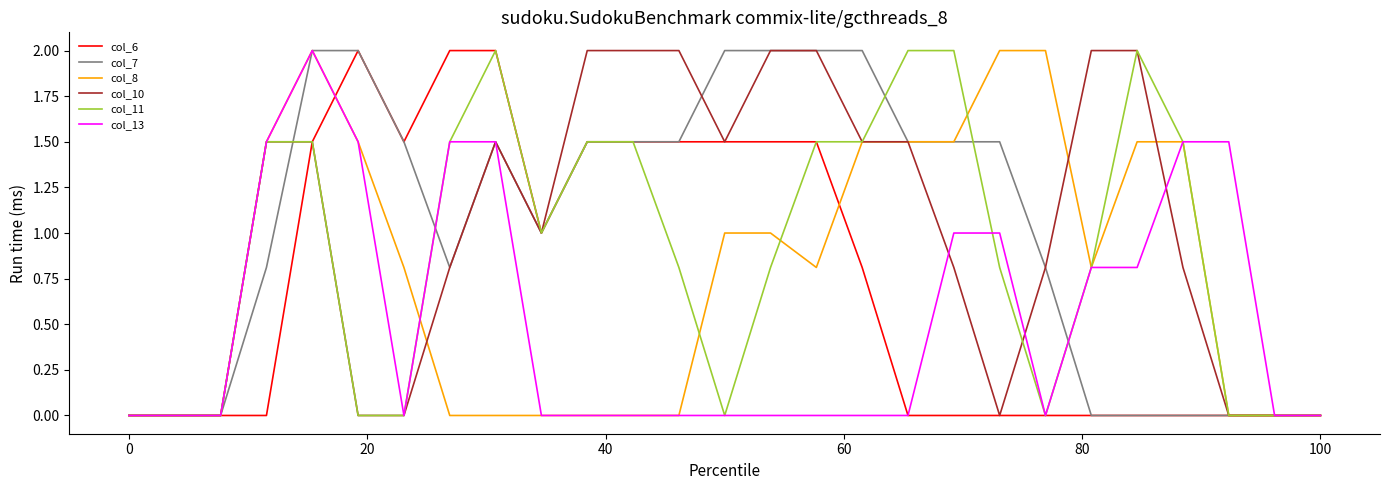

What is the greatest value displayed?

2.0